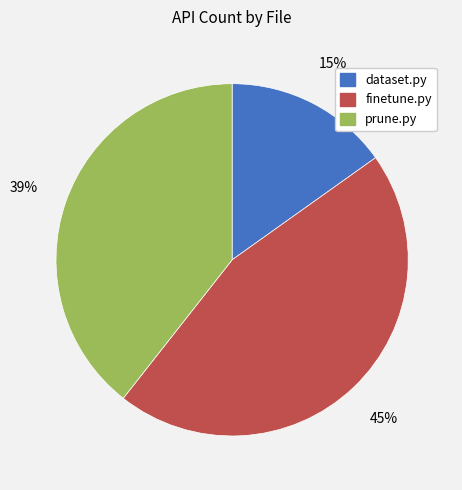

Is there a majority slice in this chart?

No